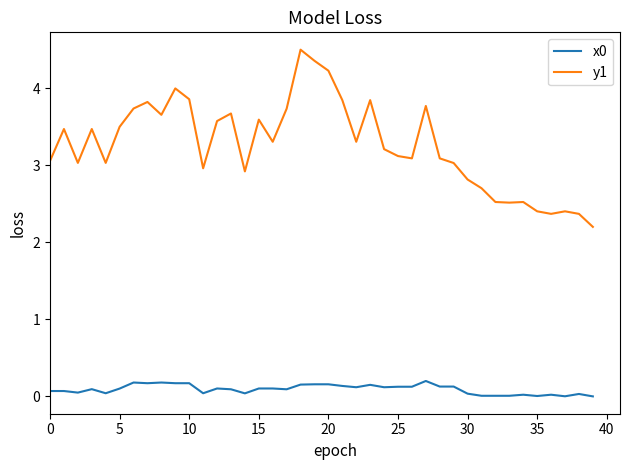

Which series has the largest total across all categories?

y1